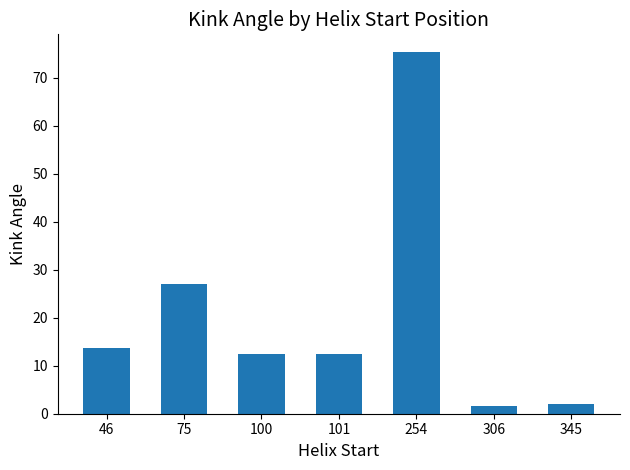

How many bars are there in total?

7